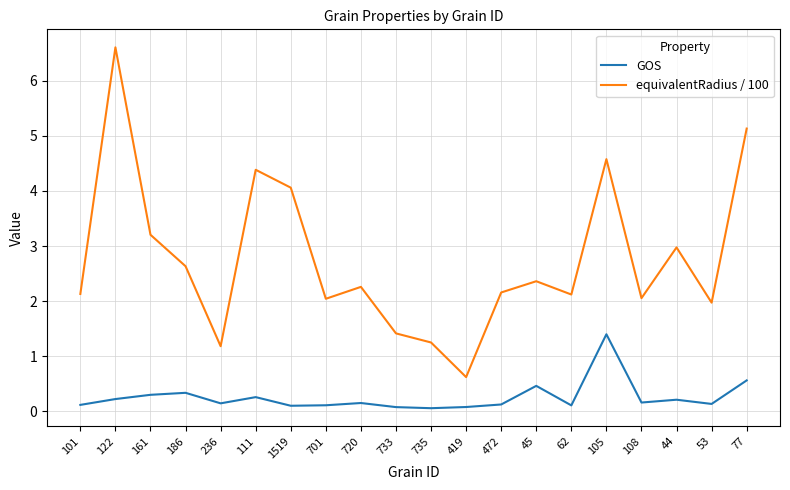

Is this an area chart (filled region under the line)?

No